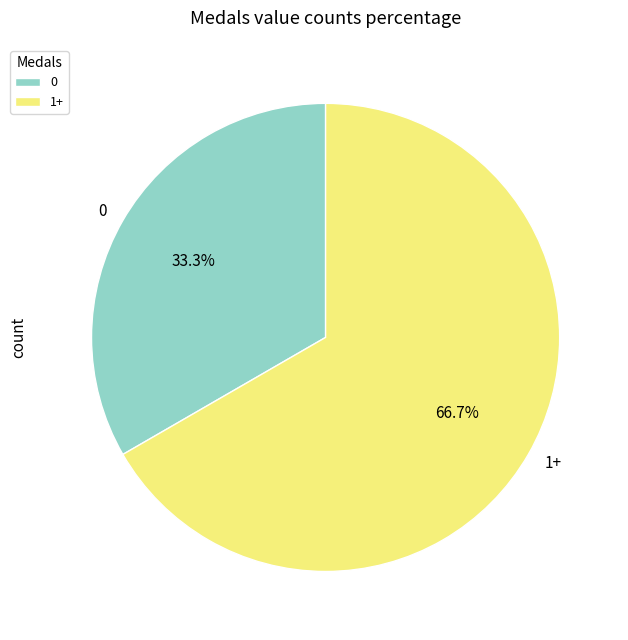

What percentage is NOT represented by 0?

66.7%